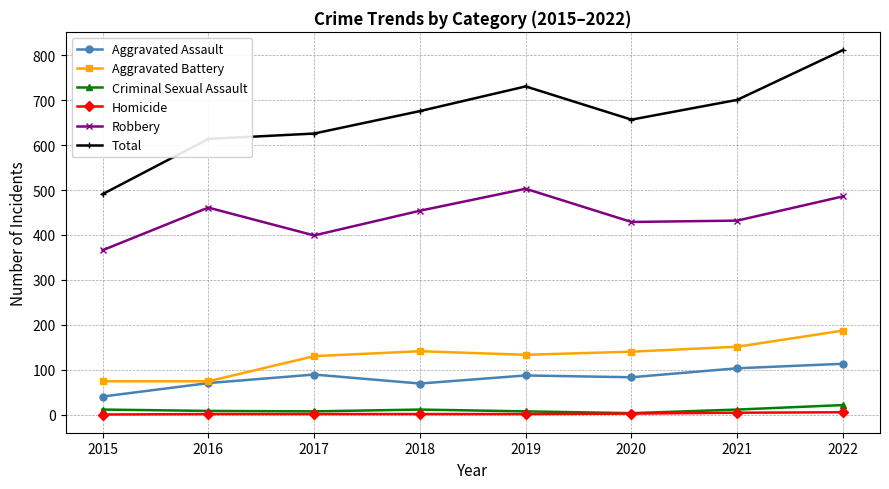

Rank the series by their maximum value, from lowest to highest.

Homicide, Criminal Sexual Assault, Aggravated Assault, Aggravated Battery, Robbery, Total